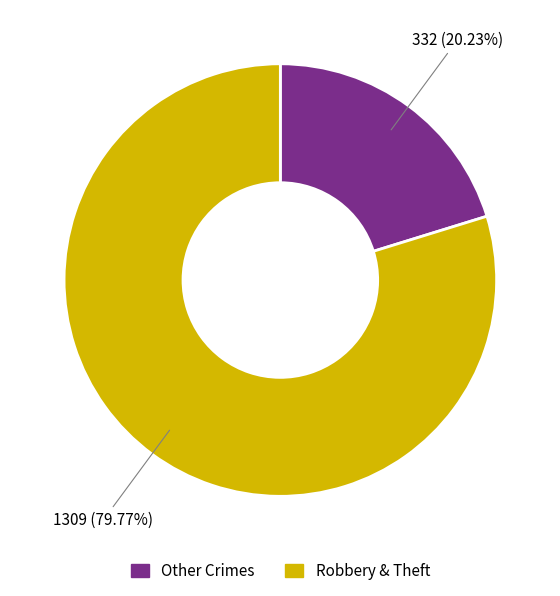

Is there a majority slice in this chart?

Yes